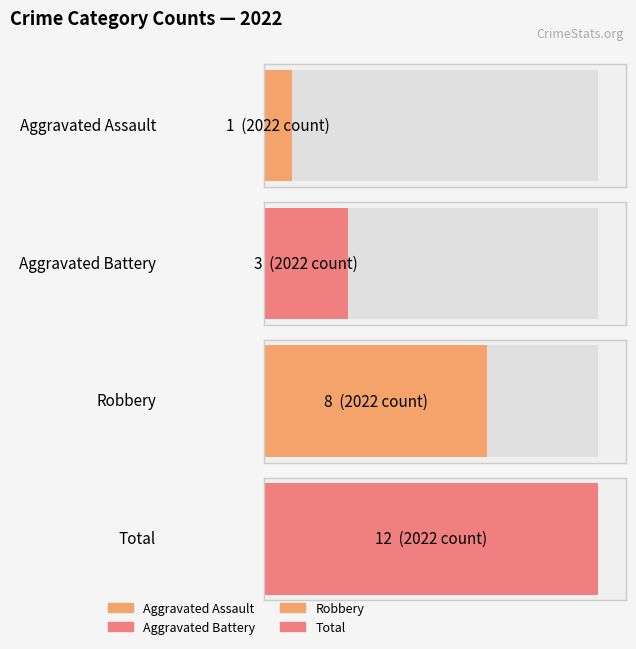

What are all the series names shown in the legend?

Aggravated Assault, Aggravated Battery, Robbery, Total